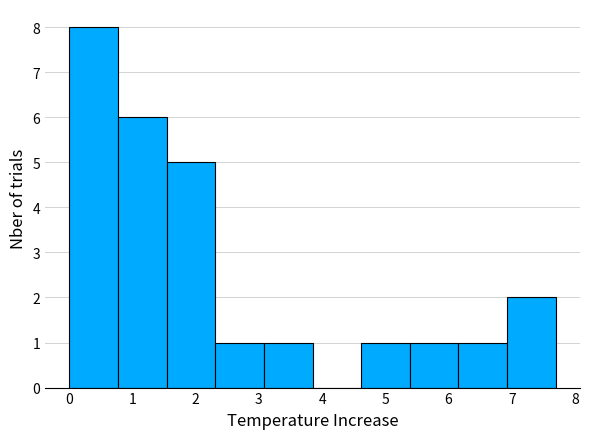

Reading left to right, transcribe this chart: for each bar, give the range it covers on the x-axis and its height. Neither the bar edges nor the heights are printed on the chart, so give them approximately, as read against the axes.

0.0 to 0.8: 8
0.8 to 1.5: 6
1.5 to 2.3: 5
2.3 to 3.1: 1
3.1 to 3.8: 1
3.8 to 4.6: 0
4.6 to 5.4: 1
5.4 to 6.2: 1
6.2 to 6.9: 1
6.9 to 7.7: 2